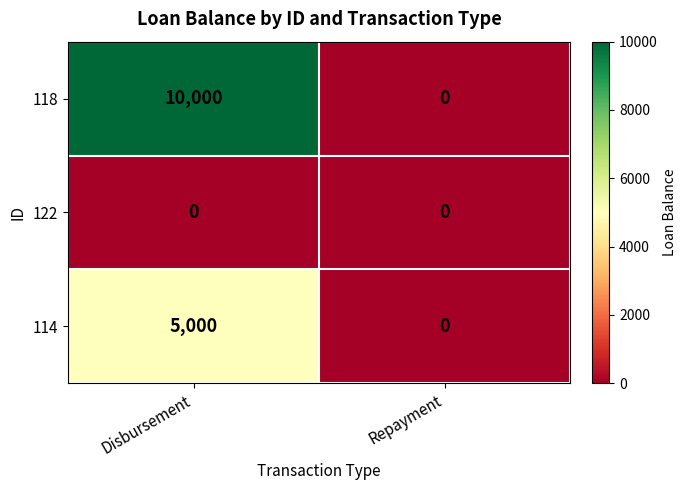

Which series has the largest range (max minus min)?

118